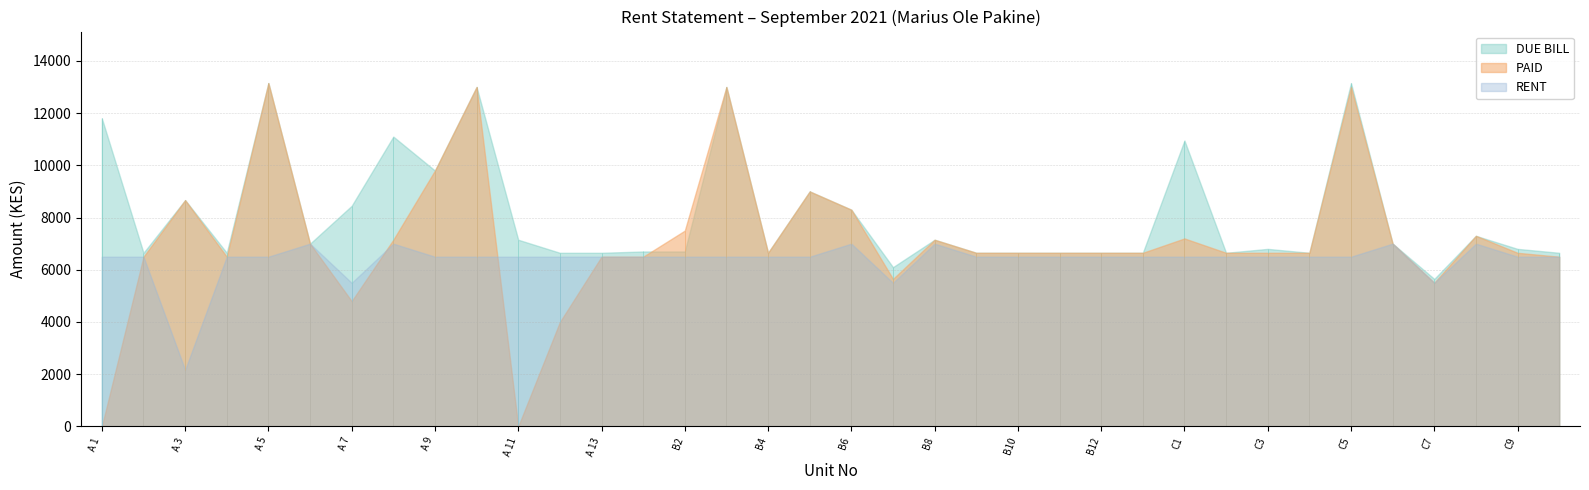

Which series changed the most between C8 and C10?

PAID